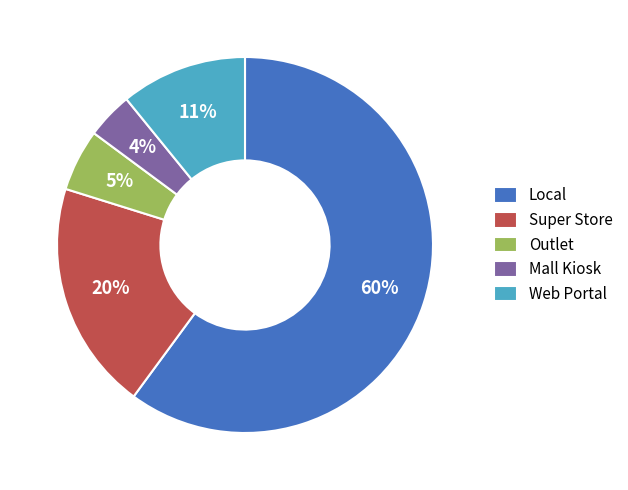

Which slice is the largest?

Local